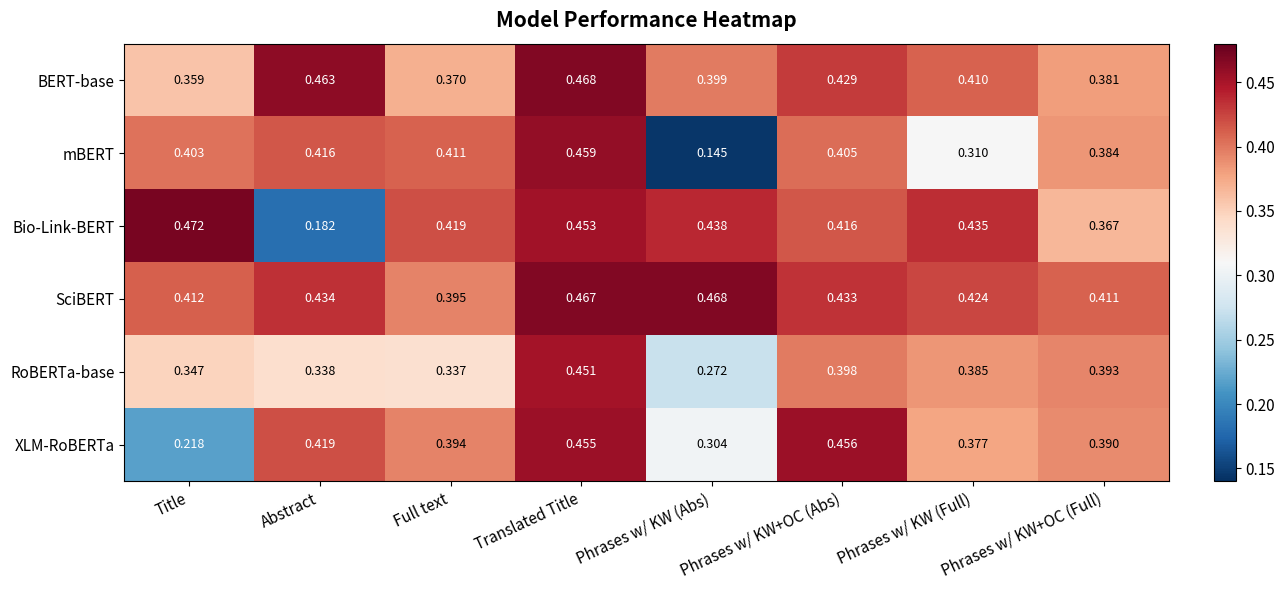

Rank the categories by SciBERT value from highest to lowest.

Phrases w/ KW (Abs), Translated Title, Abstract, Phrases w/ KW+OC (Abs), Phrases w/ KW (Full), Title, Phrases w/ KW+OC (Full), Full text